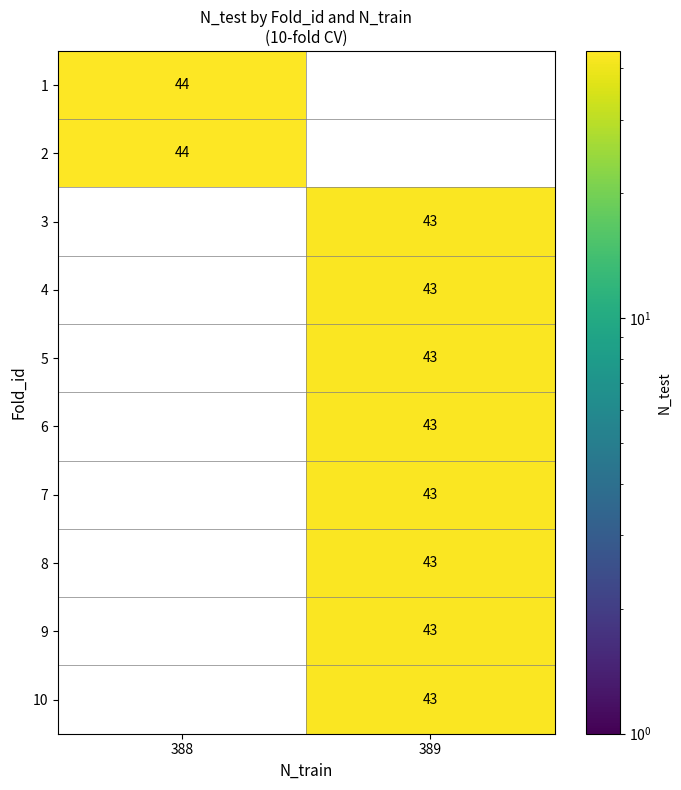

True or false: 4 has a value of 65 at 389.

False